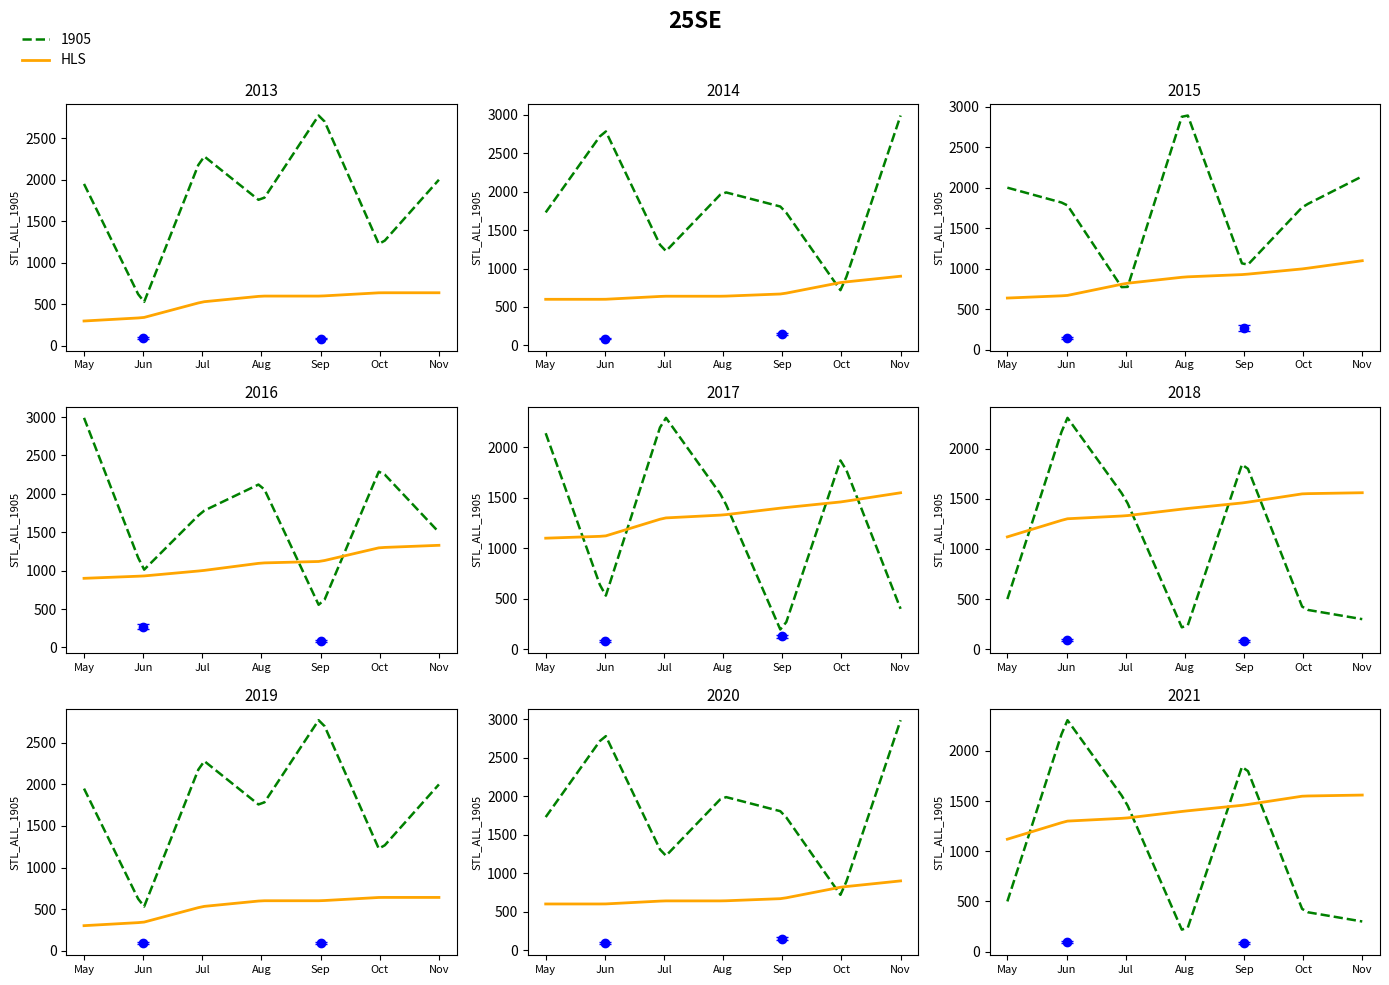

True or false: volume has more than 0 interior local peaks.

True